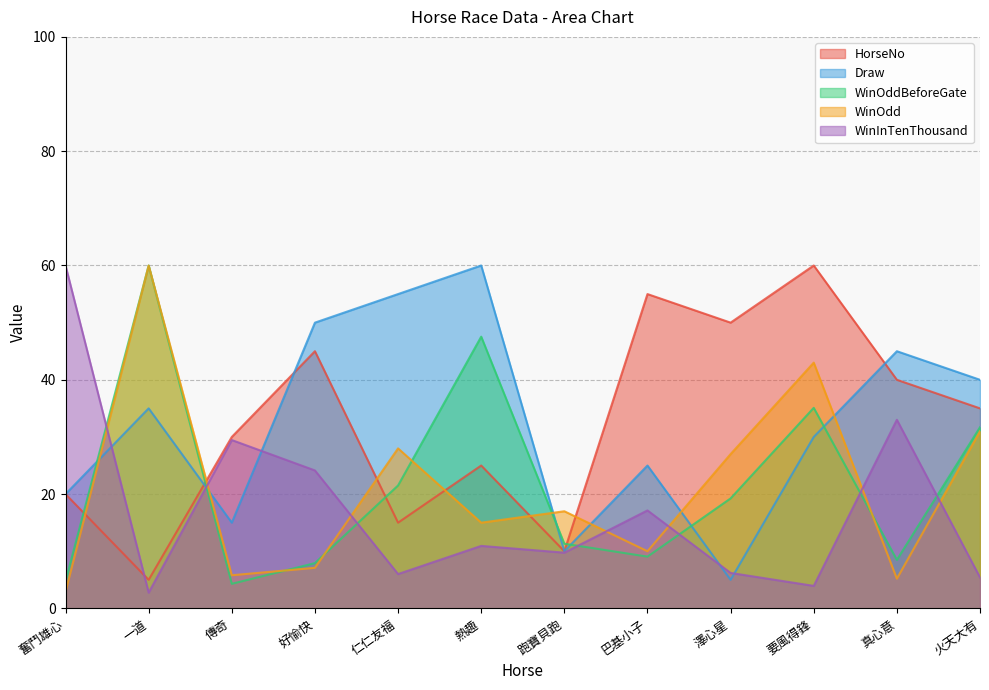

Where is HorseNo nearest to the value 32?

傳奇